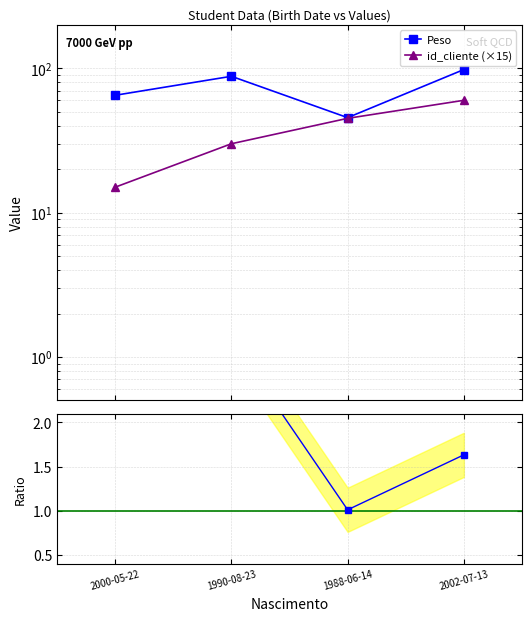

Reading left to right, what are all the values shown in this chart?

Peso: 65.0	88.0	45.5	98.0
id_cliente (×15): 15.0	30.0	45.0	60.0
Peso / id_cliente(×15): 4.3	2.9	1.0	1.6